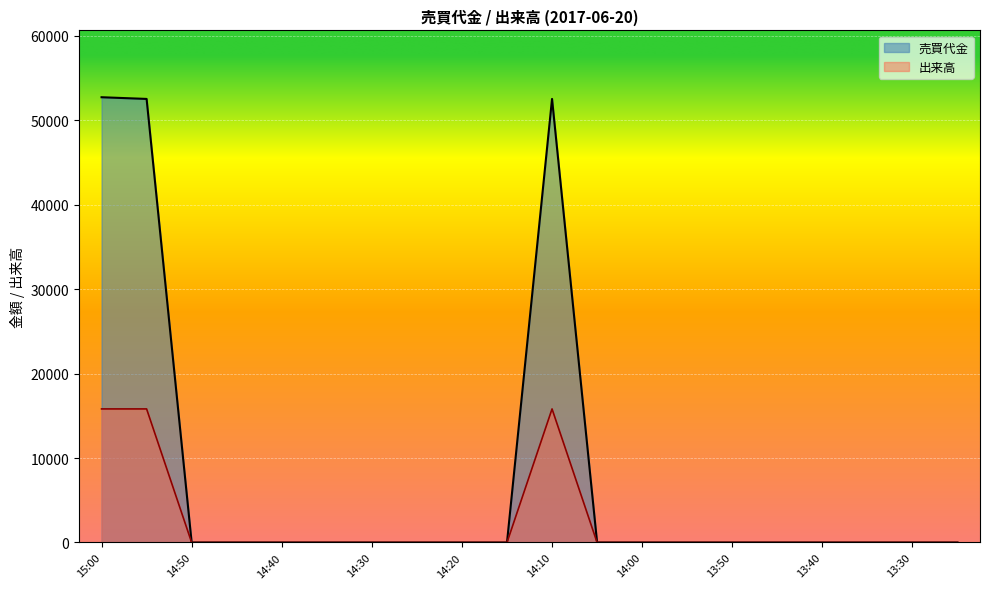

How many lines are shown in the chart?

2